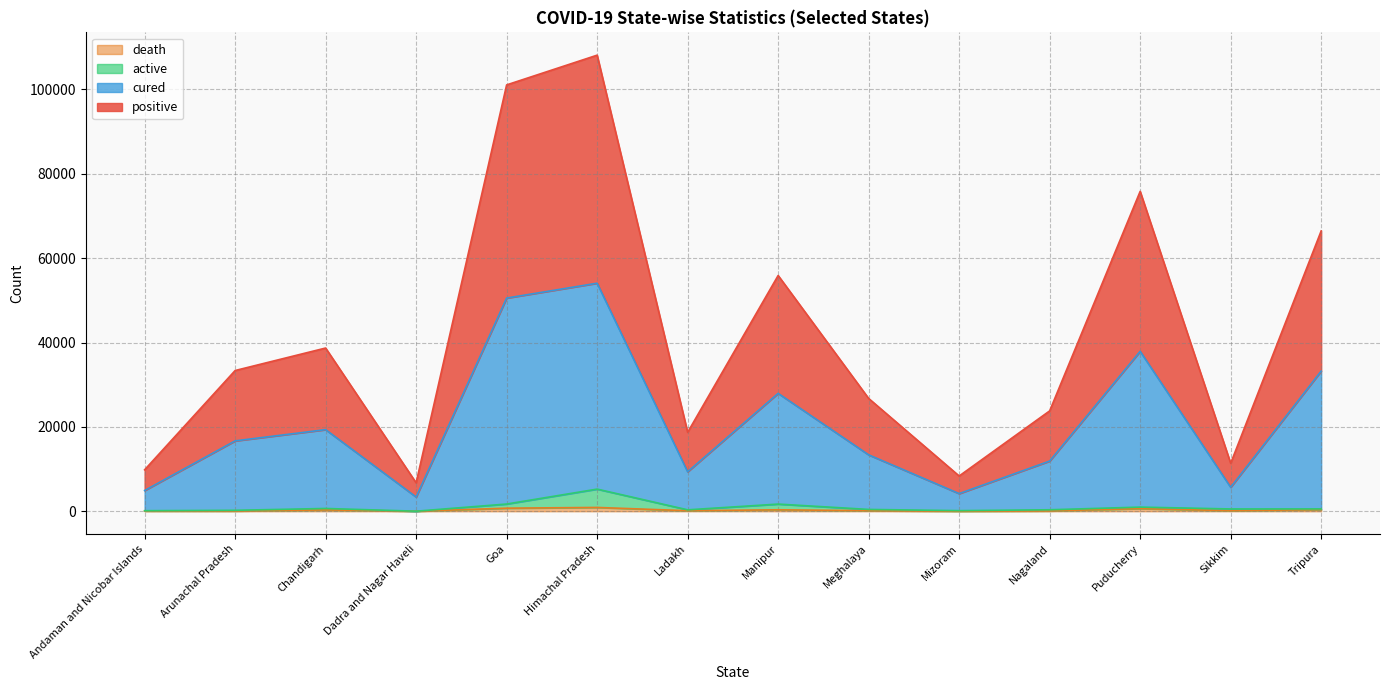

Does the chart display data point markers on the line(s)?

No